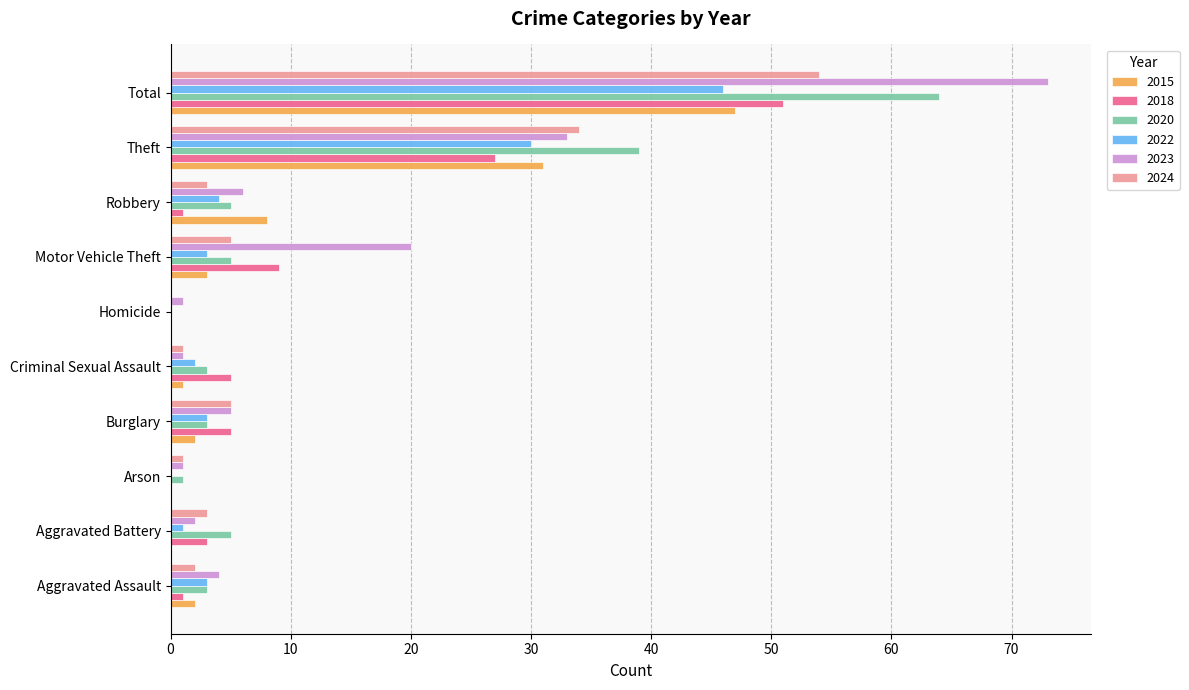

What is the maximum value for 2023?

73